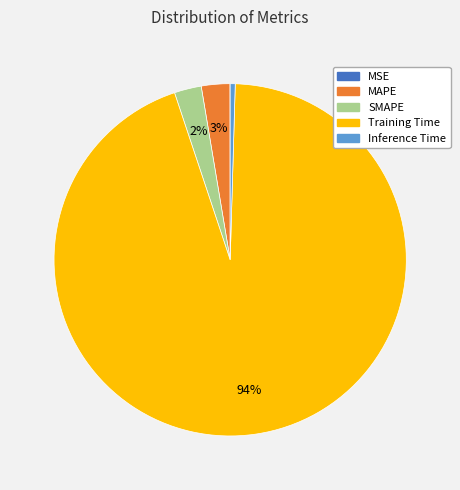

Is there a majority slice in this chart?

Yes